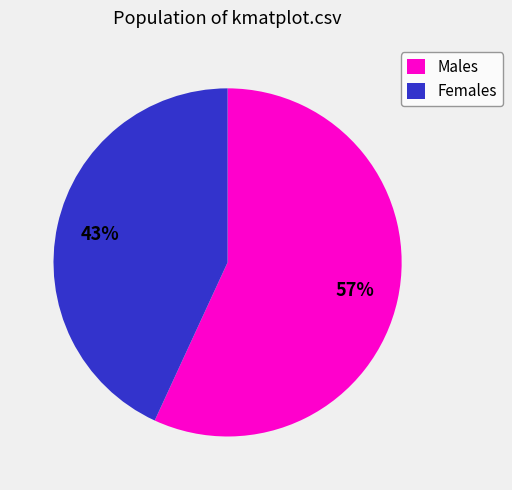

Do Females and Males together represent more than half of the pie?

Yes